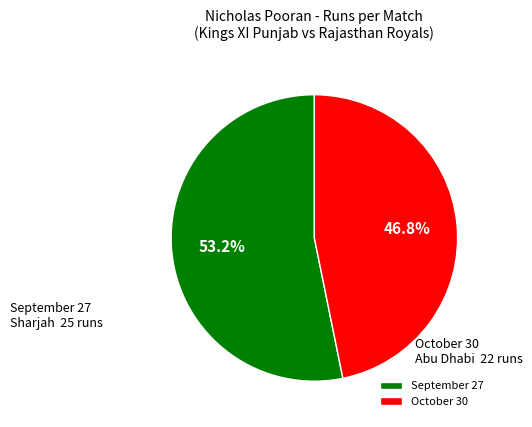

Does any single category account for the majority?

Yes